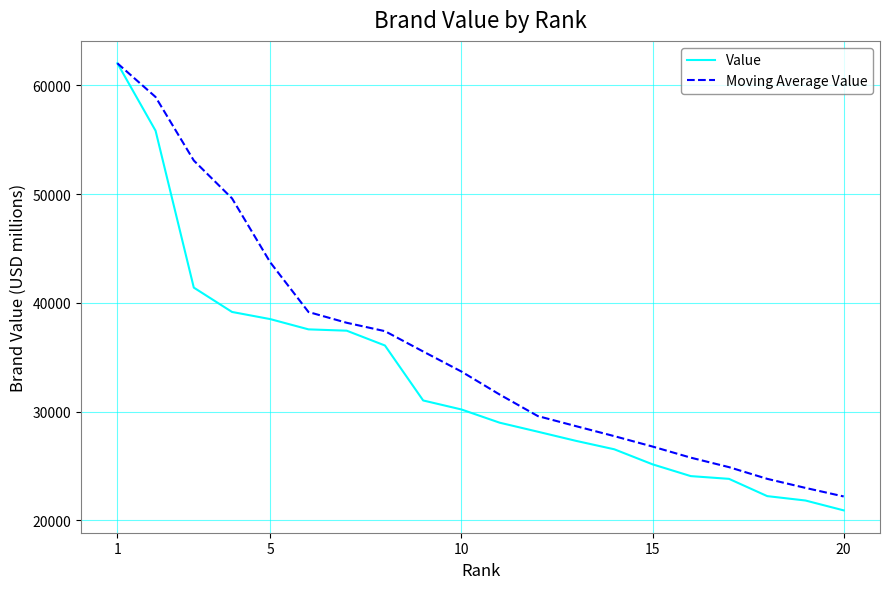

Which series has the largest total across all categories?

Moving Average Value